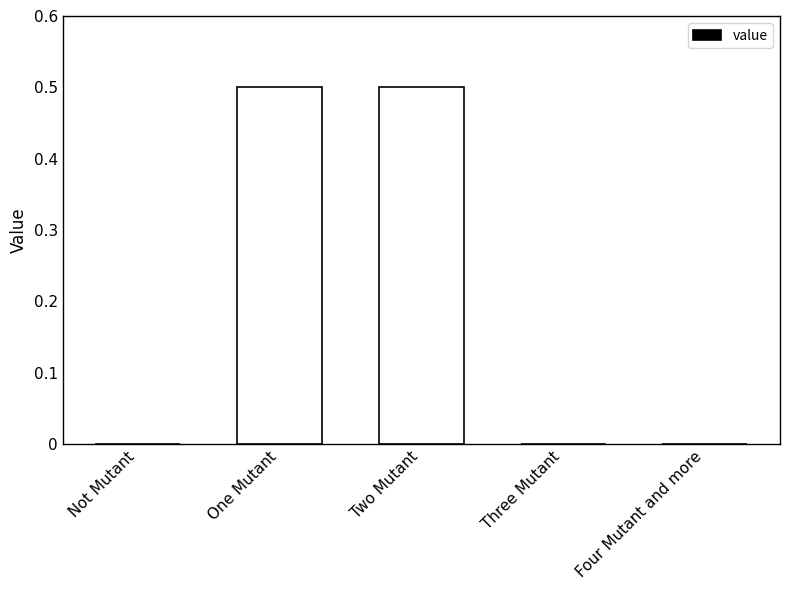

What is the average value?

0.2